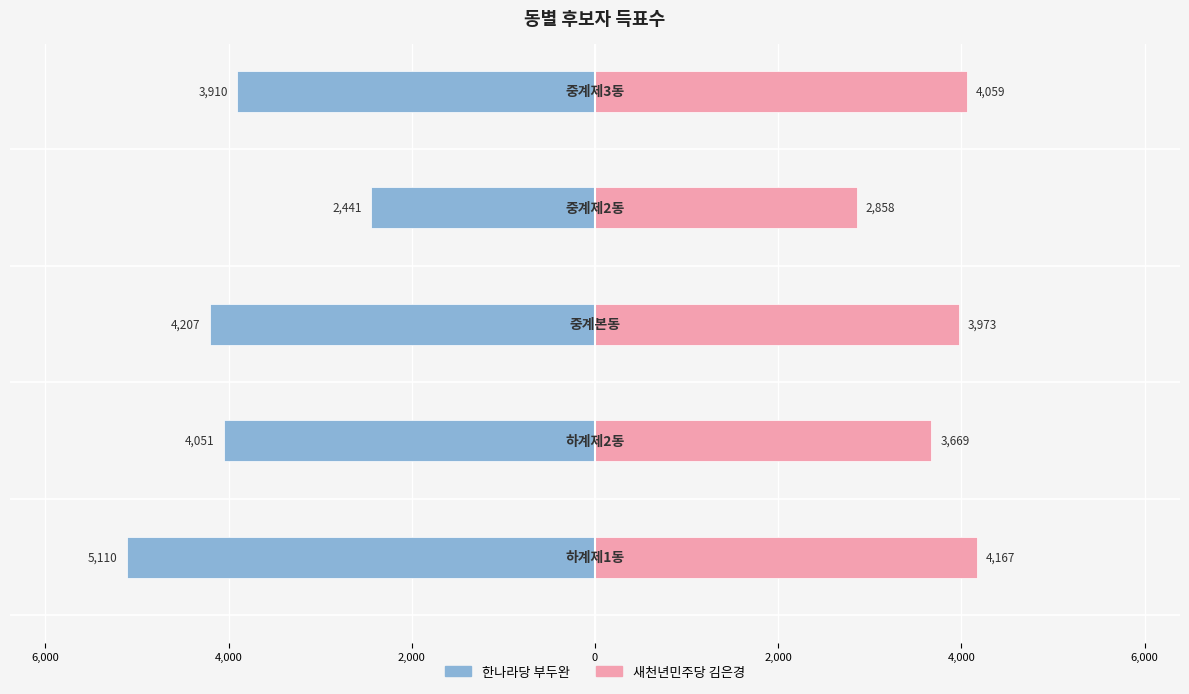

What is the value of the 새천년민주당 김은경 bar at the 1st from the left?

4167